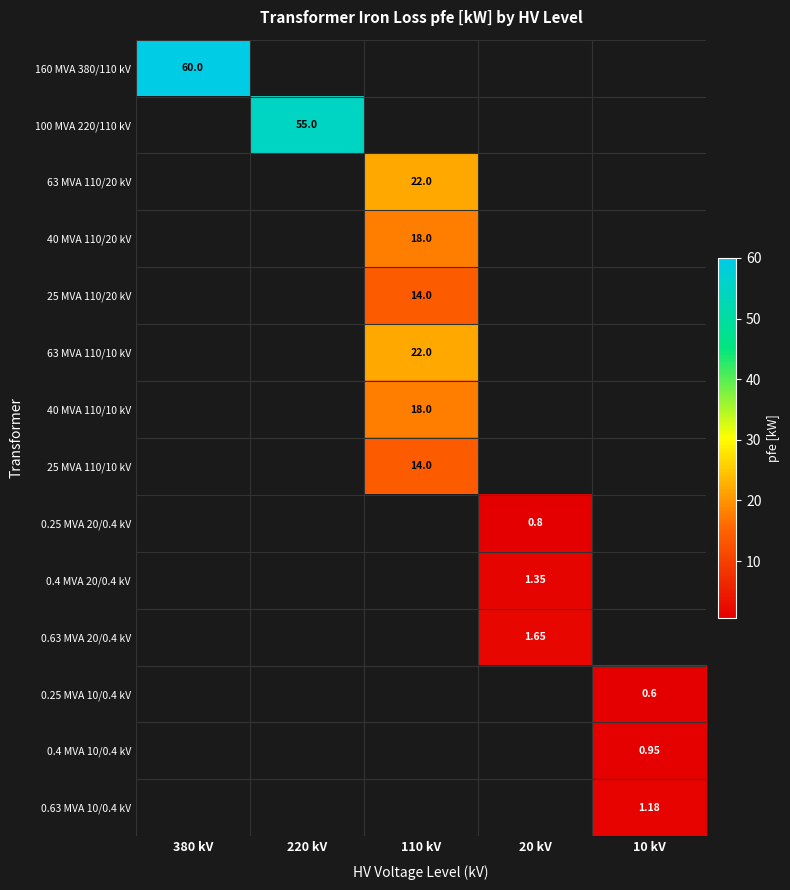

How many data points in 0.25 MVA 10/0.4 kV are above 0?

1